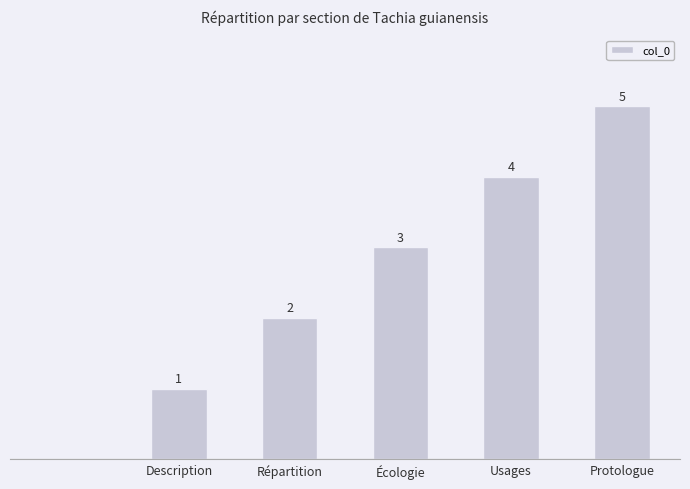

Where is the data nearest to the value 2?

Répartition